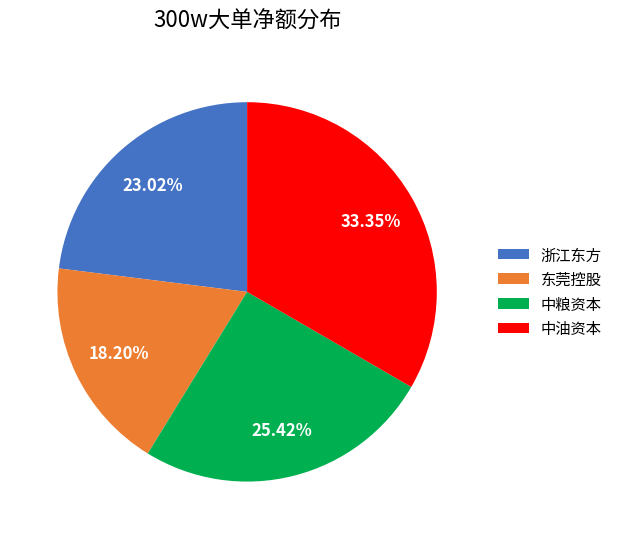

Which category has the biggest portion of the pie?

中油资本